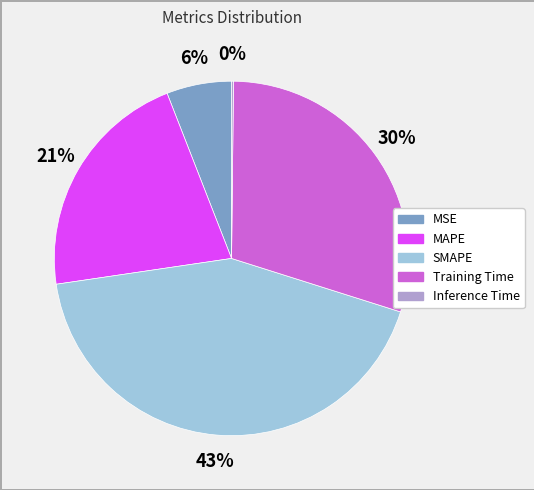

To the nearest percent, what is the difference between the largest and smallest slice percentages?

43%